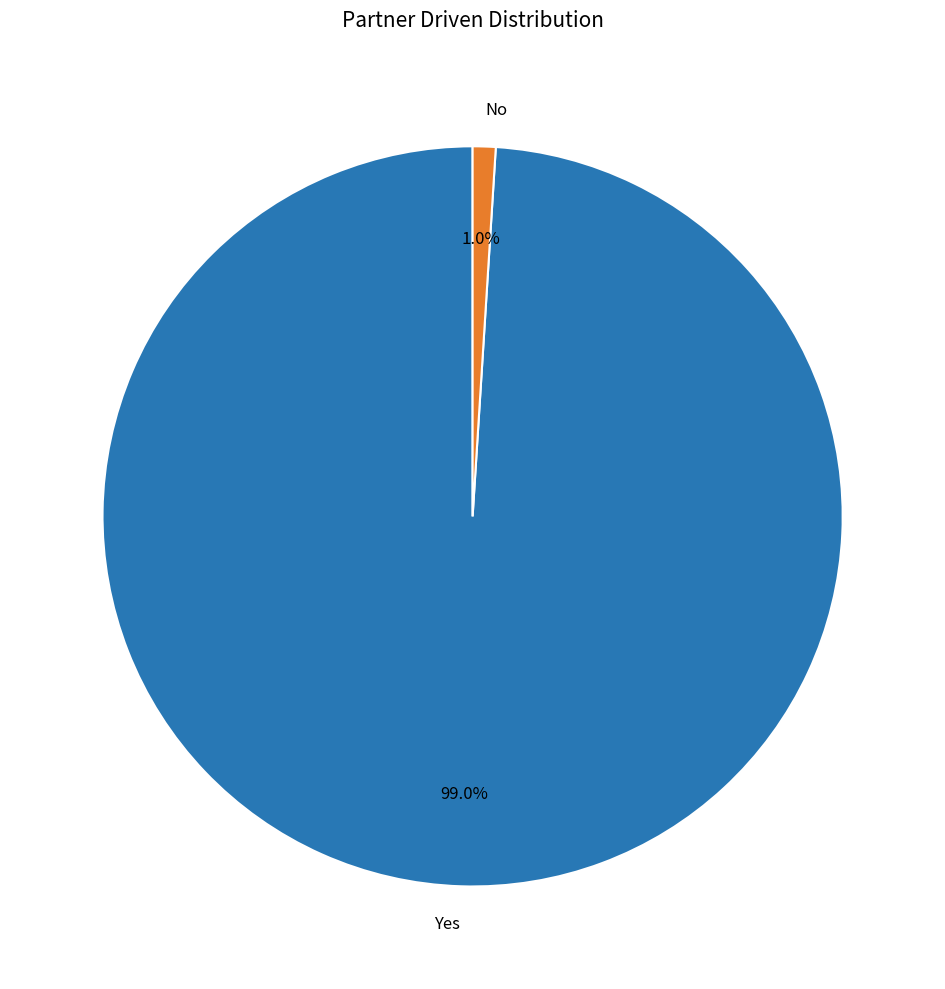

Which has a higher value, No or Yes?

Yes